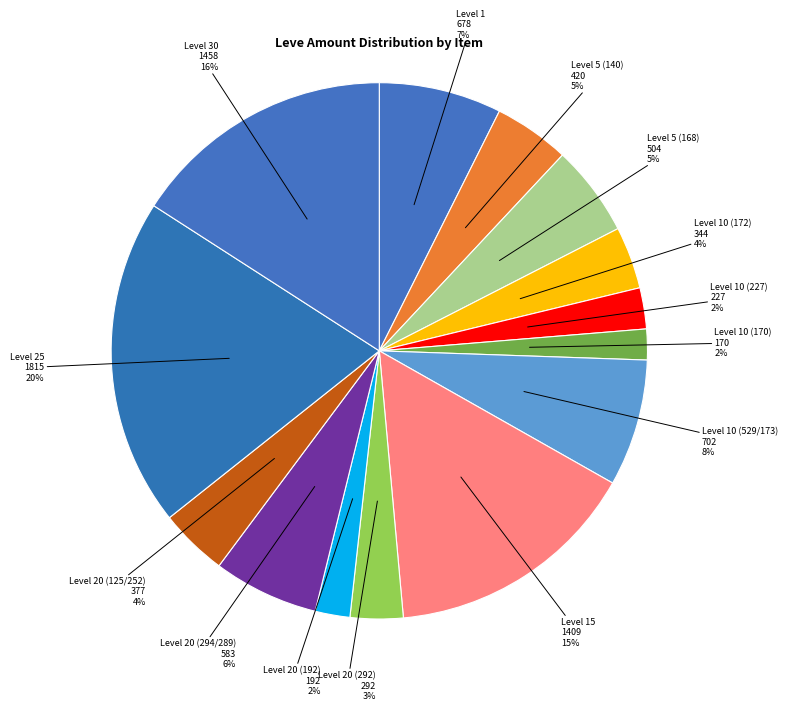

Is it true that Level 10 (529/173) is 21% of the pie?

False